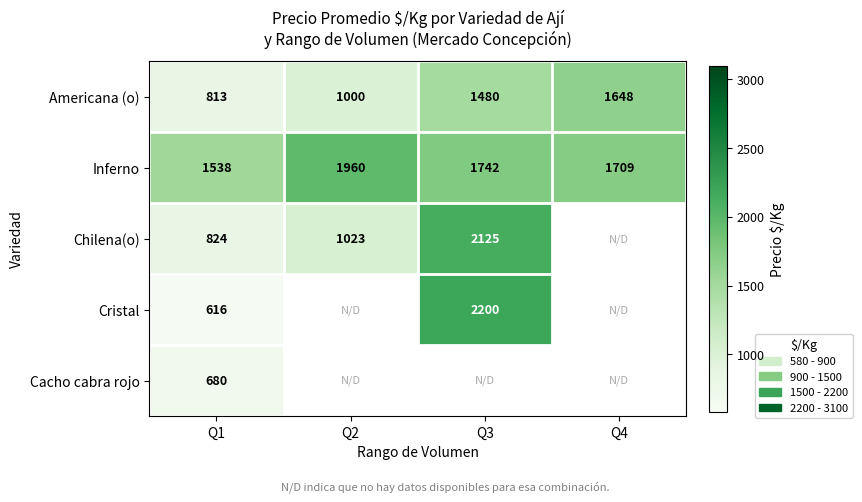

Is it true that Chilena(o) equals 461 at Q2?

False